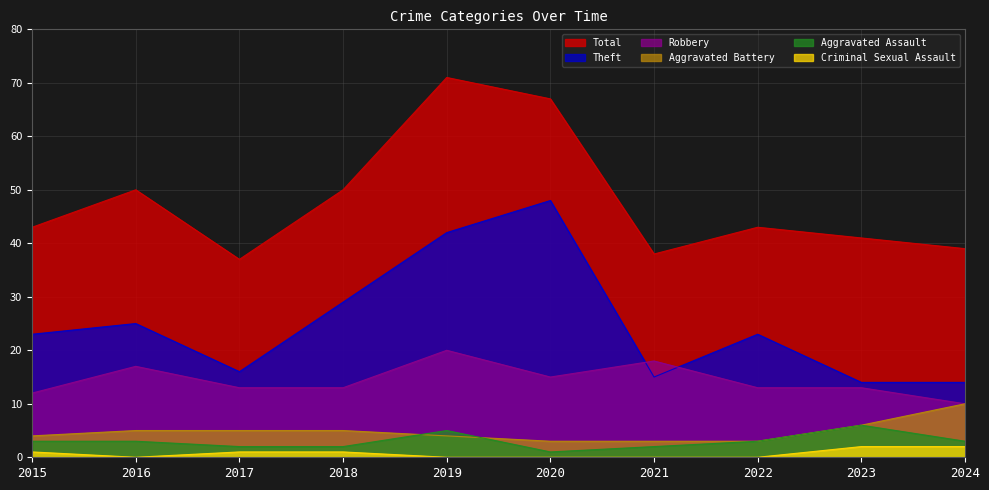

What are all the series names shown in the legend?

Total, Theft, Robbery, Aggravated Battery, Aggravated Assault, Criminal Sexual Assault